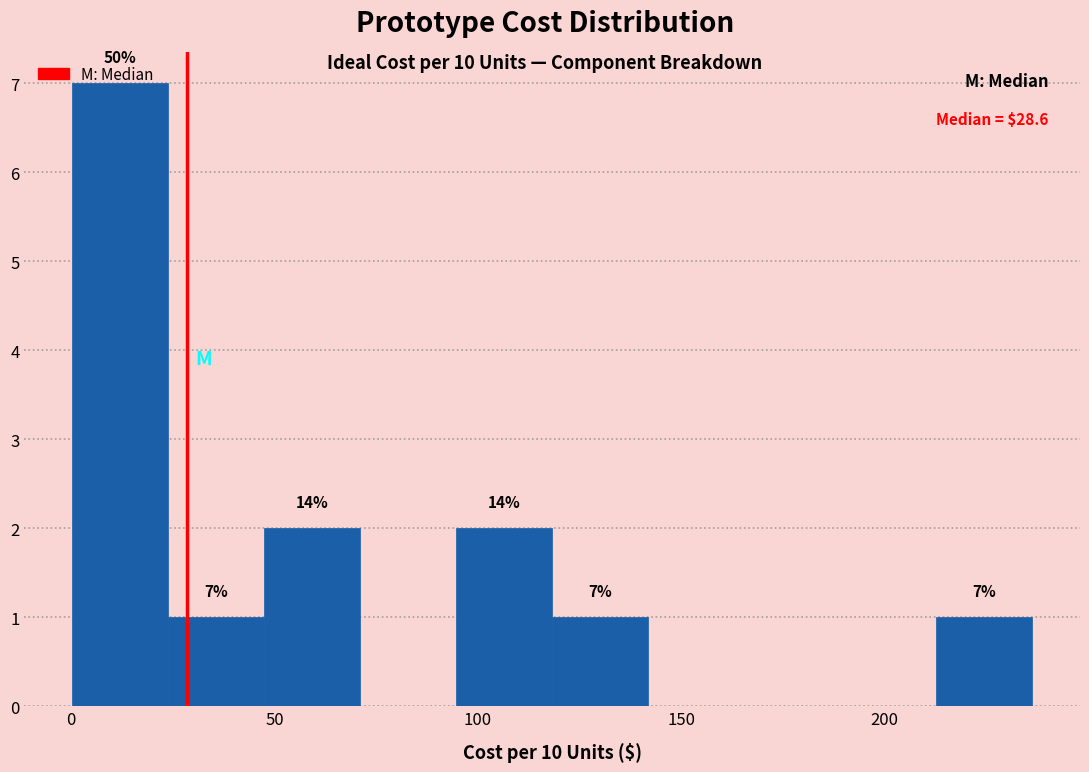

Over which range of the x-axis is the bar tallest?

0 to 25